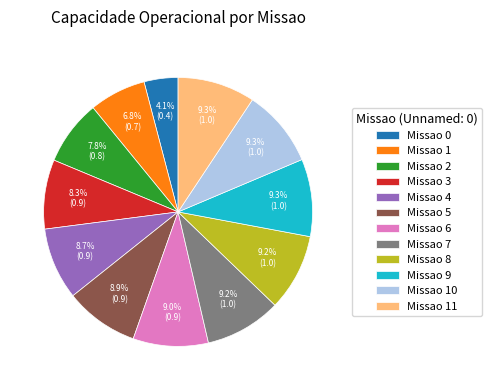

Is there a majority slice in this chart?

No